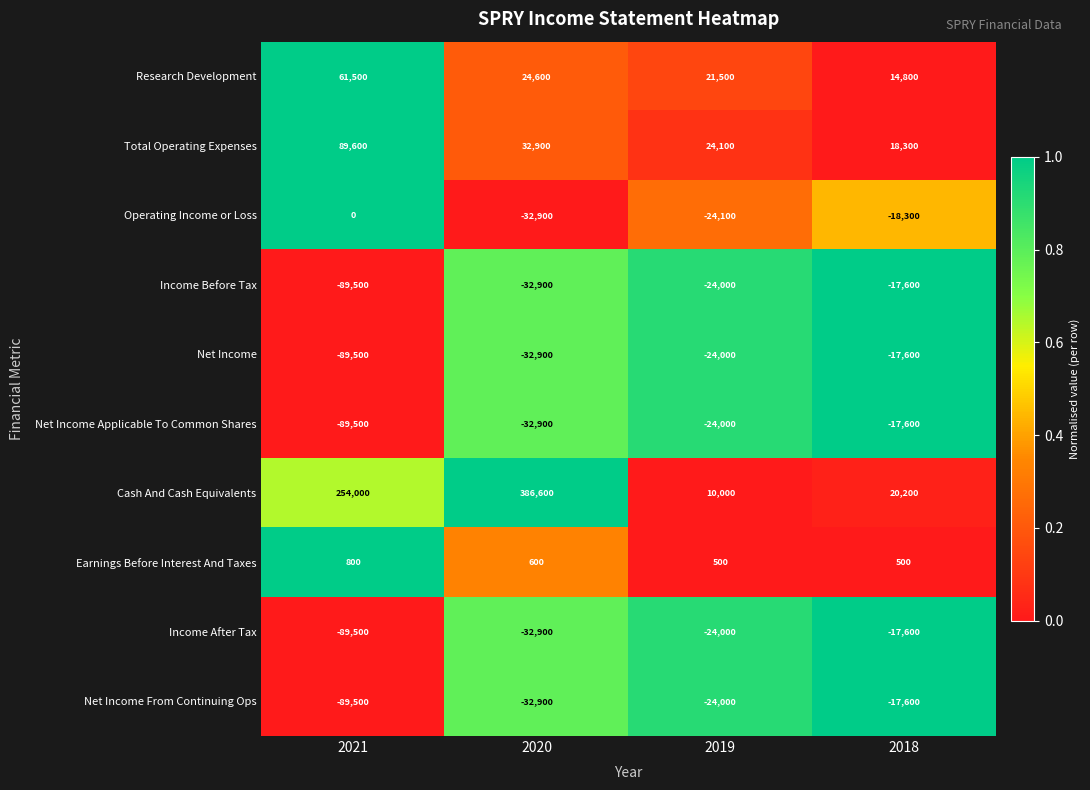

Count the number of data series in this chart.

10